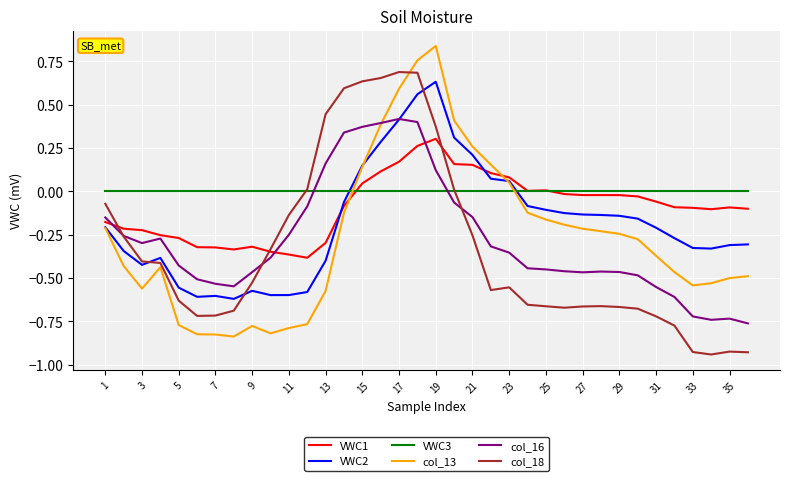

Which series has the largest total across all categories?

VWC3